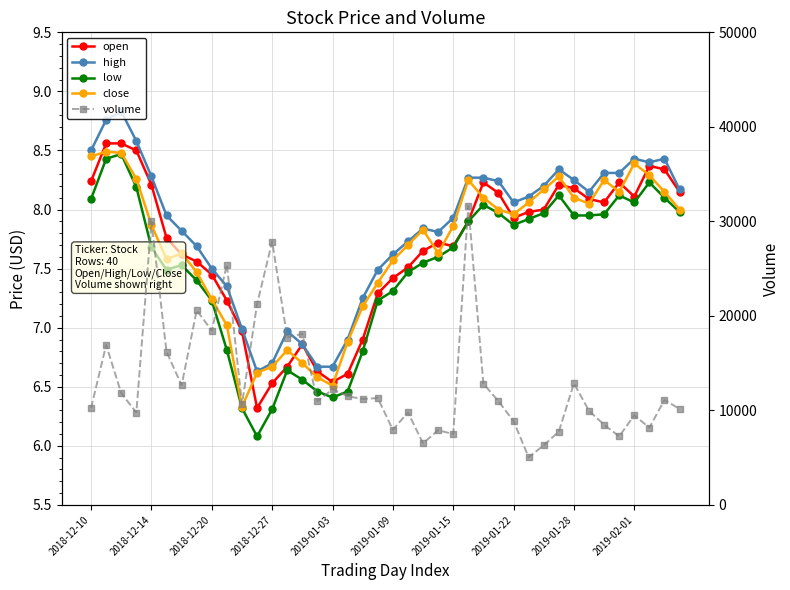

Reading left to right, extract all data points from this chart.

open: 8.2	8.6	8.6	8.5	8.2	7.8	7.6	7.6	7.5	7.2	7.0	6.3	6.5	6.7	6.9	6.6	6.5	6.6	6.9	7.3	7.4	7.5	7.7	7.7	7.7	7.9	8.2	8.1	7.9	8.0	8.0	8.2	8.2	8.1	8.1	8.2	8.1	8.4	8.3	8.2
high: 8.5	8.8	8.8	8.6	8.3	8.0	7.8	7.7	7.5	7.3	7.0	6.6	6.7	7.0	6.9	6.7	6.7	6.9	7.2	7.5	7.6	7.7	7.8	7.8	7.9	8.3	8.3	8.2	8.1	8.1	8.2	8.3	8.2	8.2	8.3	8.3	8.4	8.4	8.4	8.2
low: 8.1	8.4	8.5	8.2	7.7	7.5	7.5	7.4	7.2	6.8	6.3	6.1	6.3	6.6	6.6	6.5	6.4	6.5	6.8	7.2	7.3	7.5	7.5	7.6	7.7	7.9	8.0	8.0	7.9	7.9	8.0	8.1	8.0	8.0	8.0	8.1	8.1	8.2	8.1	8.0
close: 8.4	8.5	8.5	8.3	7.9	7.6	7.6	7.5	7.2	7.0	6.3	6.6	6.7	6.8	6.7	6.6	6.5	6.9	7.2	7.4	7.6	7.7	7.8	7.6	7.9	8.2	8.1	8.0	8.0	8.1	8.2	8.3	8.1	8.1	8.2	8.2	8.4	8.3	8.2	8.0
volume: 10258.0	16930.0	11821.0	9777.0	29989.0	16208.0	12665.0	20590.0	18446.0	25433.0	10662.0	21232.0	27867.0	17711.0	18108.0	10972.0	12234.0	11504.0	11208.0	11305.0	7945.0	9797.0	6517.0	7911.0	7493.0	31650.0	12830.0	10967.0	8863.0	5043.0	6311.0	7759.0	12862.0	9958.0	8485.0	7253.0	9489.0	8167.0	11117.0	10157.0